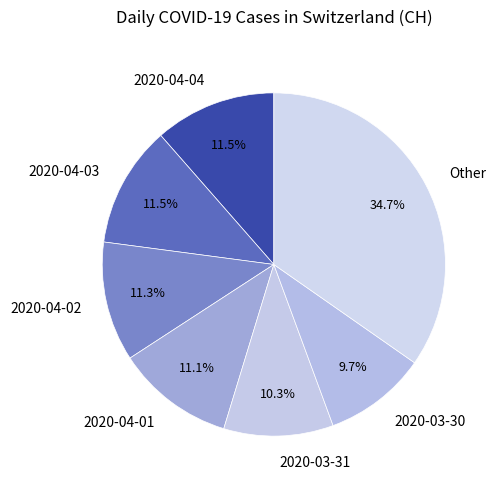

Which slice is the smallest?

2020-03-30